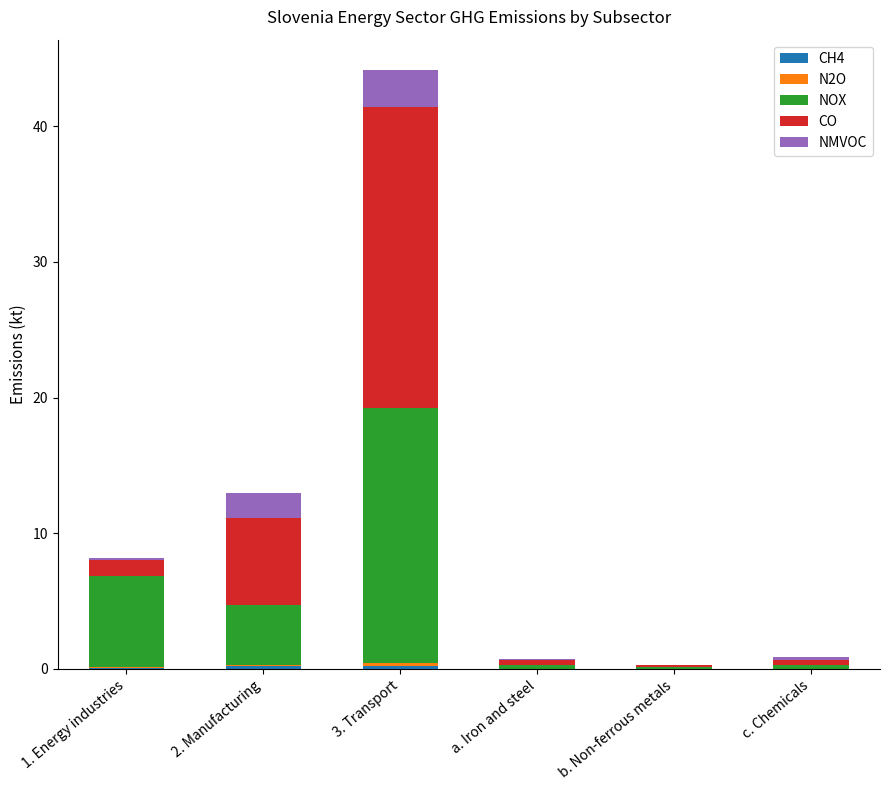

Are the bars grouped side by side (vs. stacked)?

No